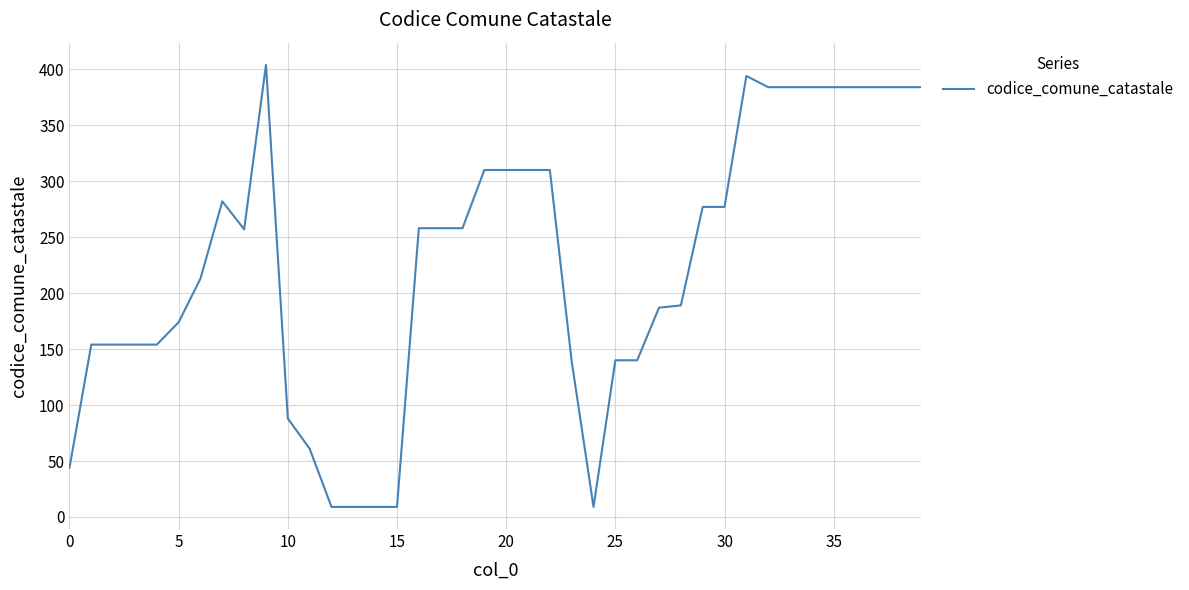

What is the difference between the maximum and minimum values?

395